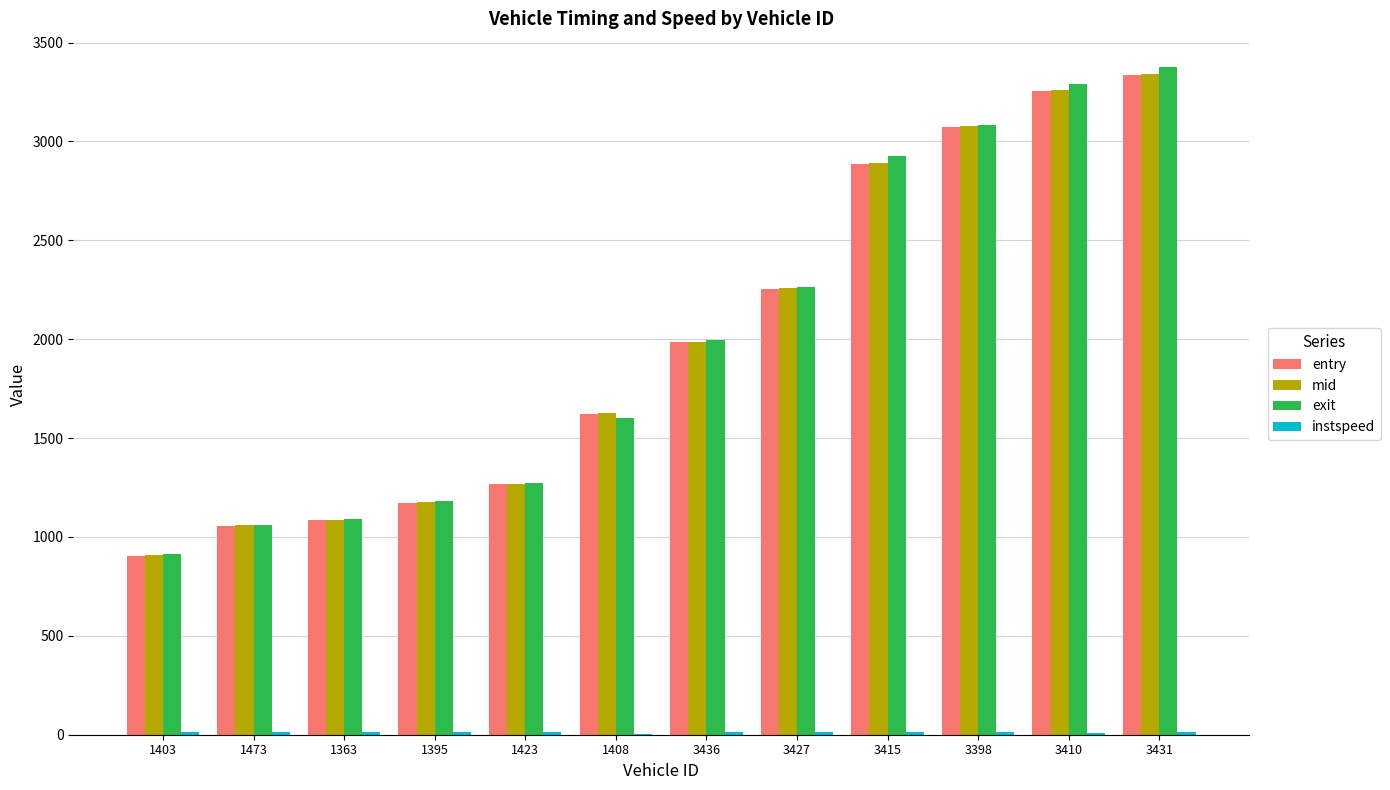

Are the bars grouped side by side (vs. stacked)?

Yes